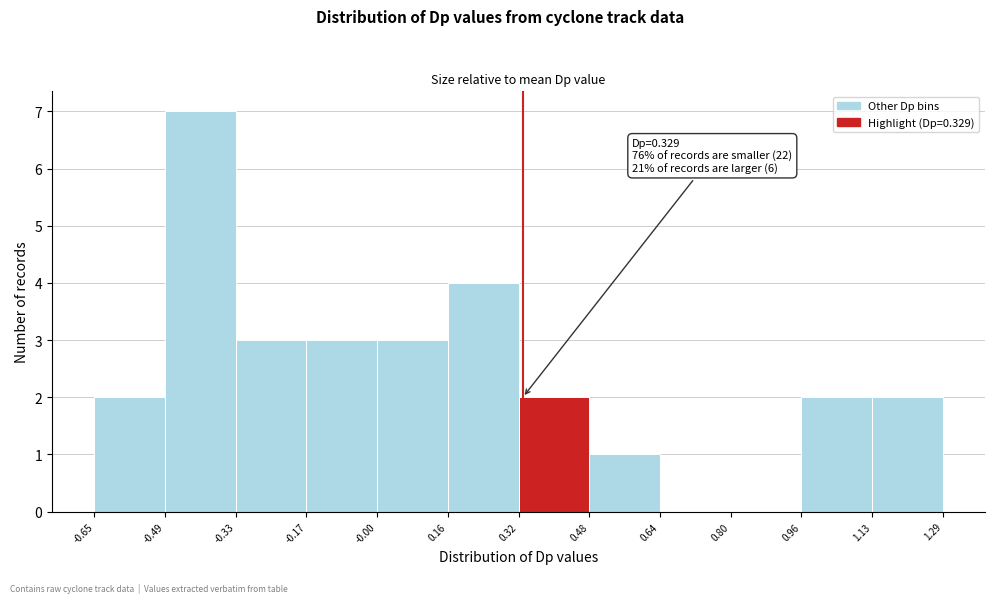

Over which range of the x-axis is the bar tallest?

-0.49 to -0.33